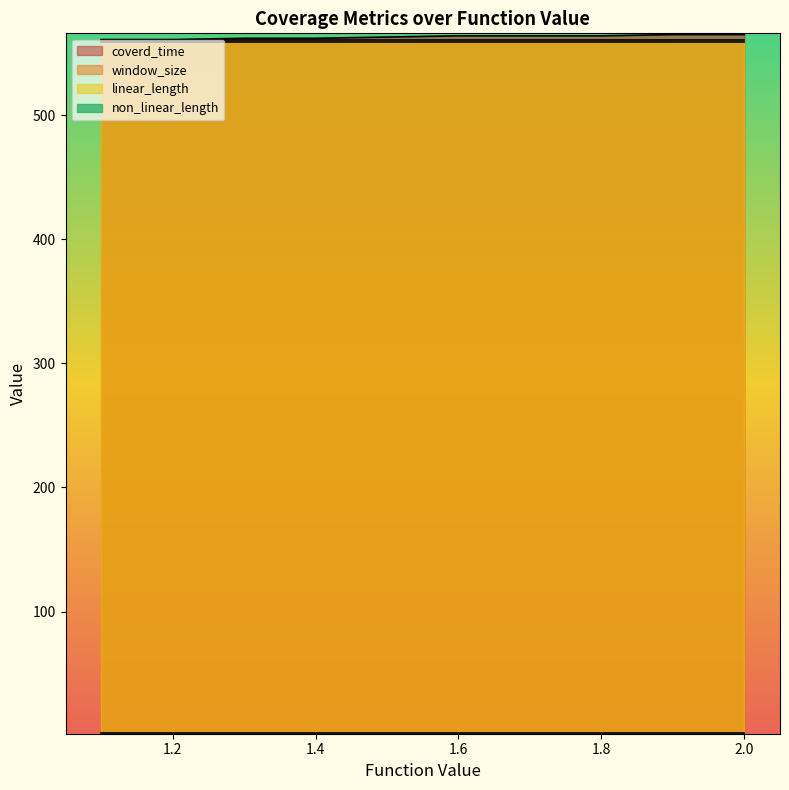

Is the value of non_linear_length at 1.4 greater than the value of function_value at 1.9?

Yes